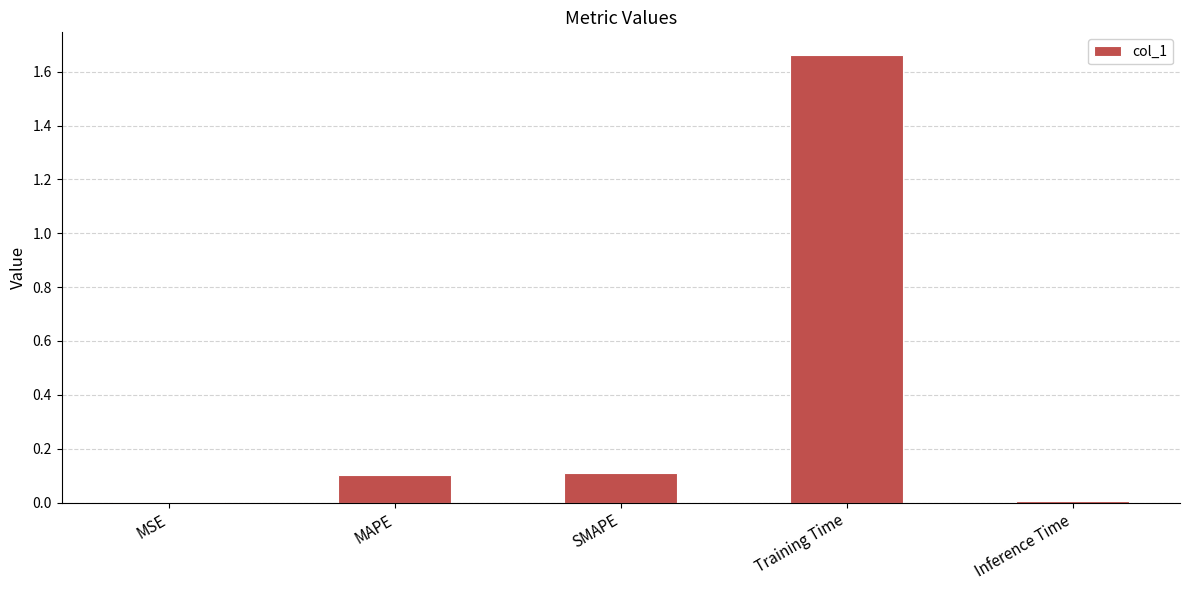

The chart shows a value of 0.2 at SMAPE. True or false?

False